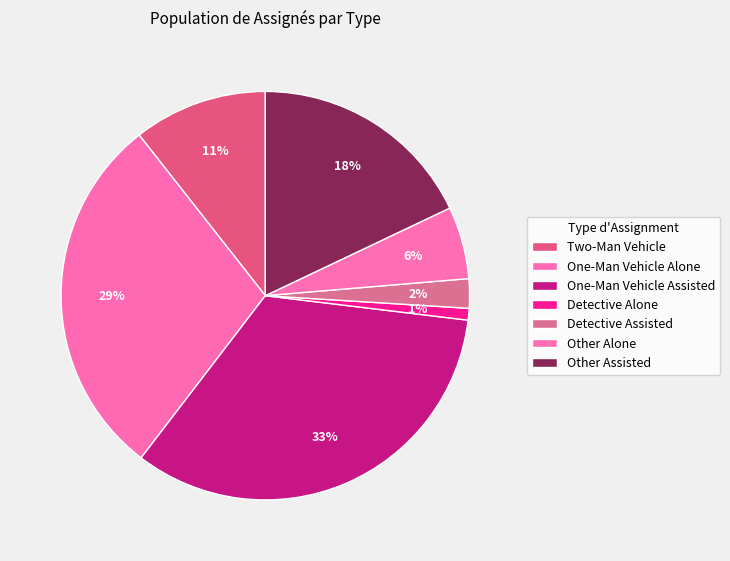

How many slices are in this pie chart?

7